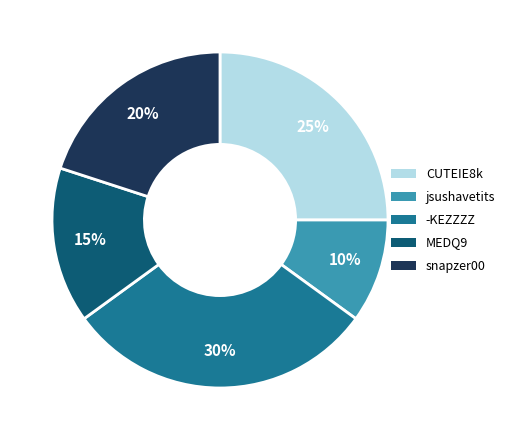

Which slice is the smallest?

jsushavetits